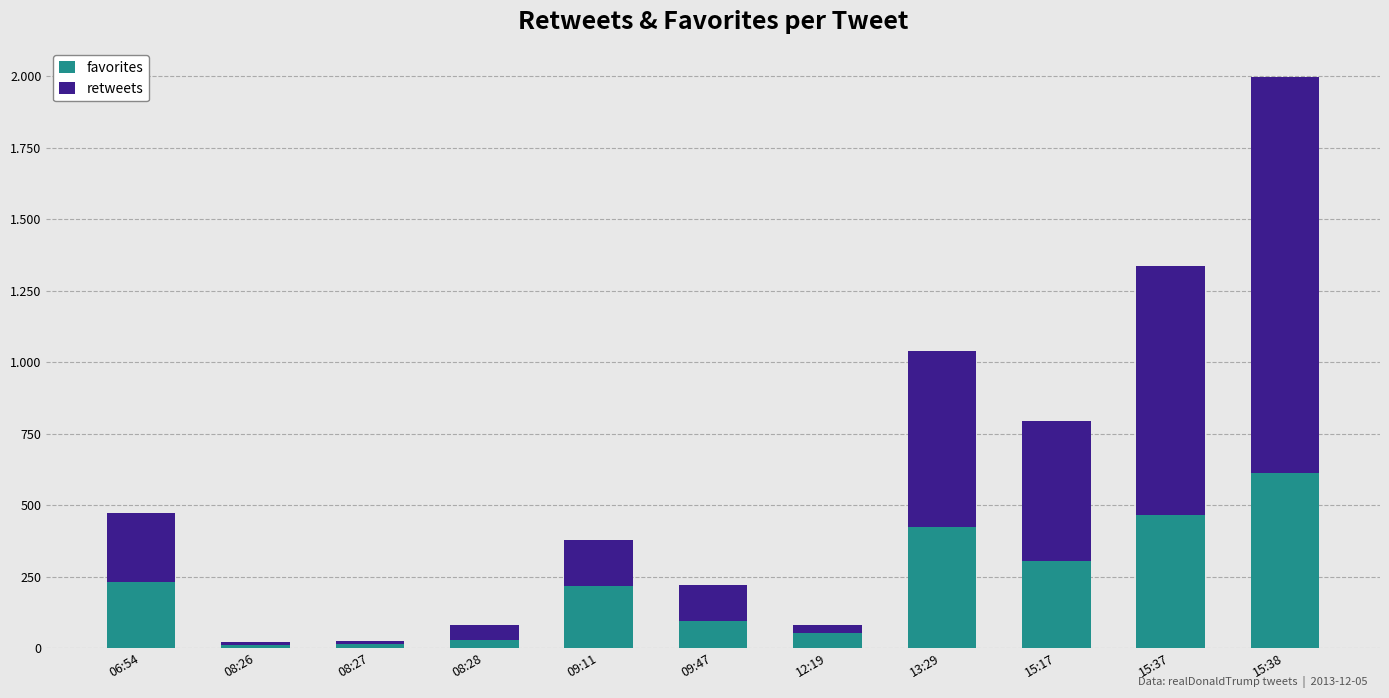

What is the minimum value for favorites?

10